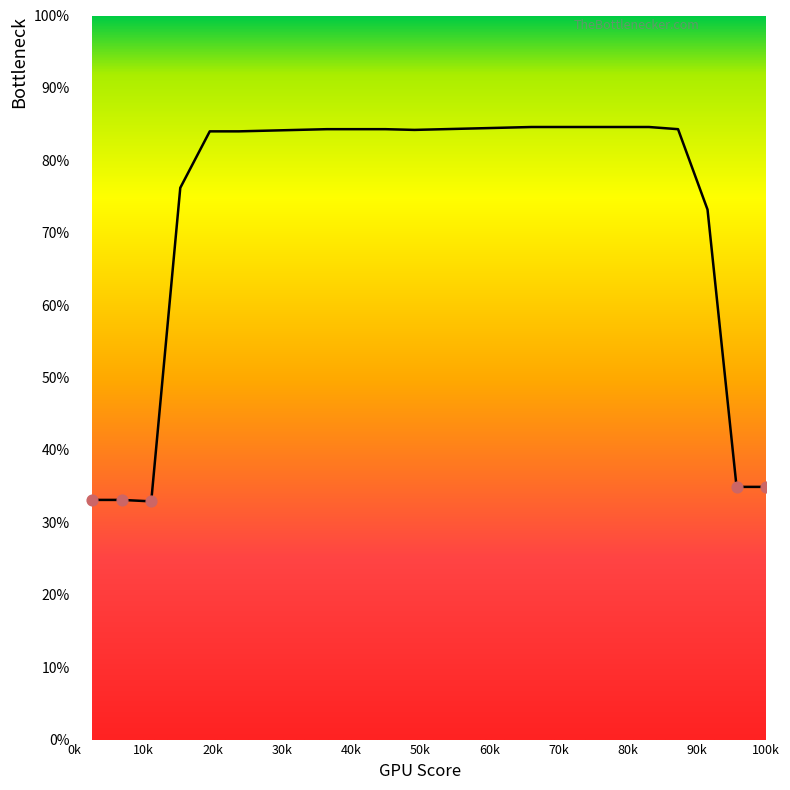

What is the smallest value displayed?

32.9